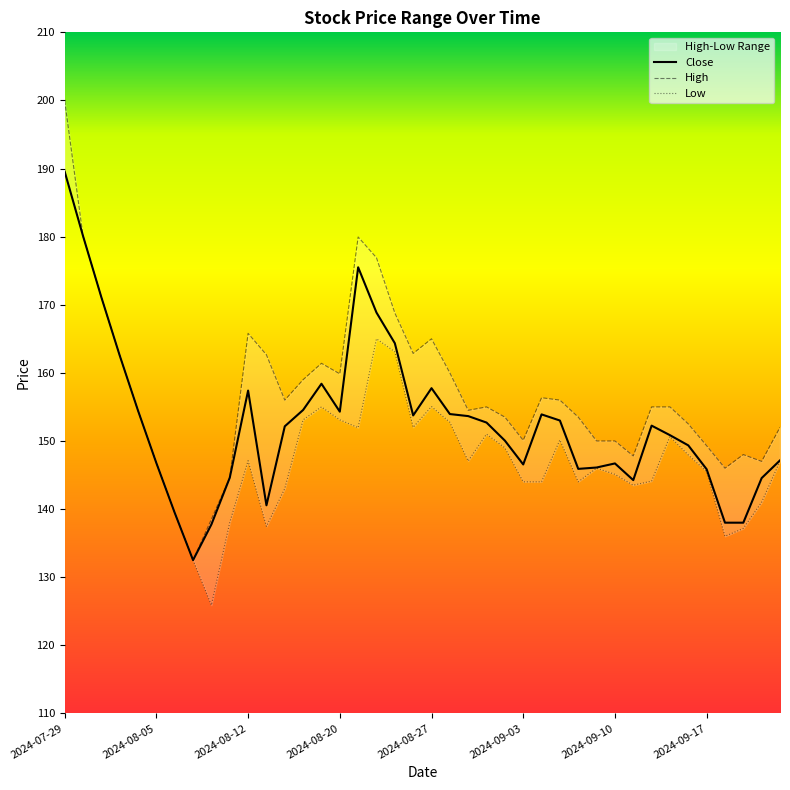

What is the spread (max minus min) of values at 12?

13.0